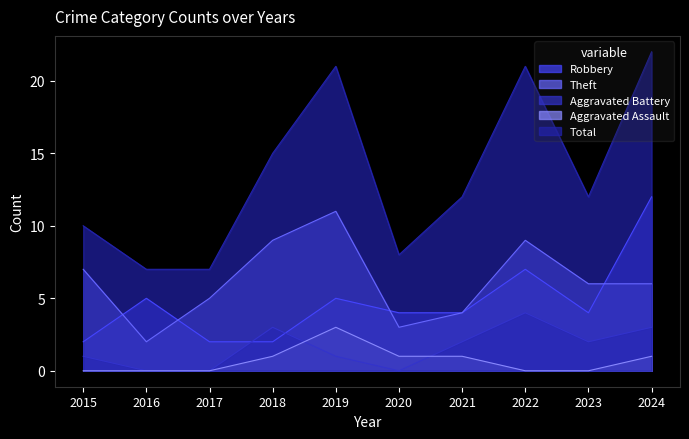

What are all the series names shown in the legend?

Robbery, Theft, Aggravated Battery, Aggravated Assault, Total